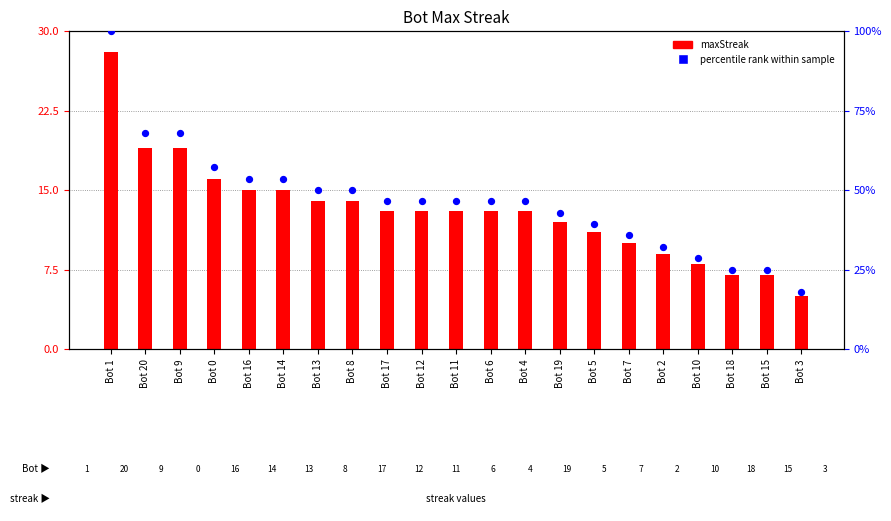

Which series has the largest total across all categories?

percentile rank